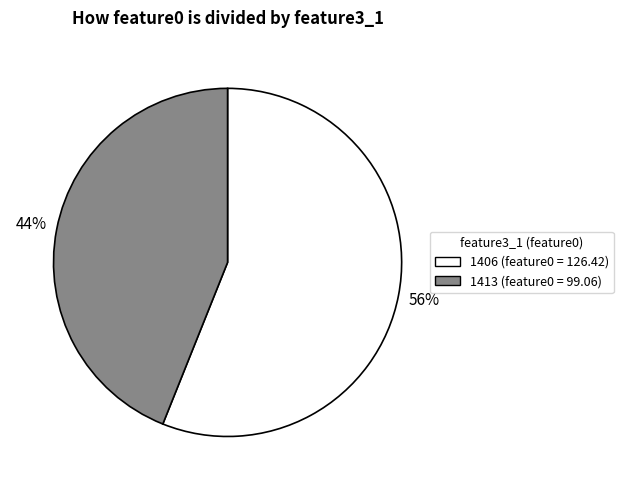

Is there a majority slice in this chart?

Yes